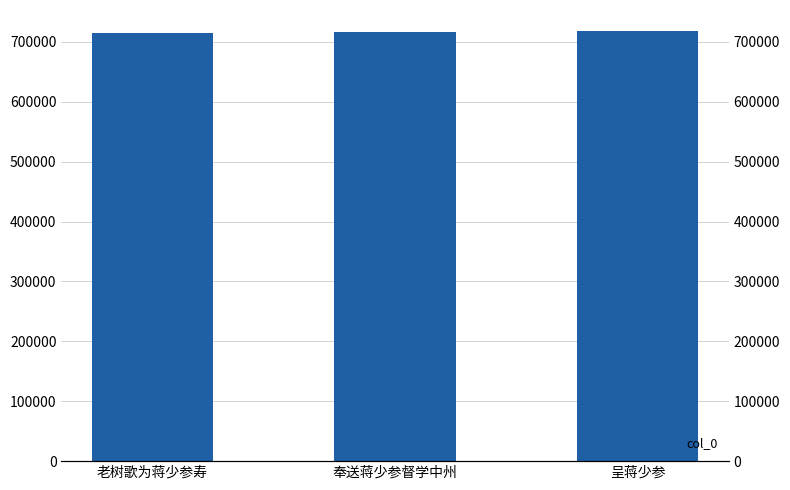

Does the chart contain any negative values?

No